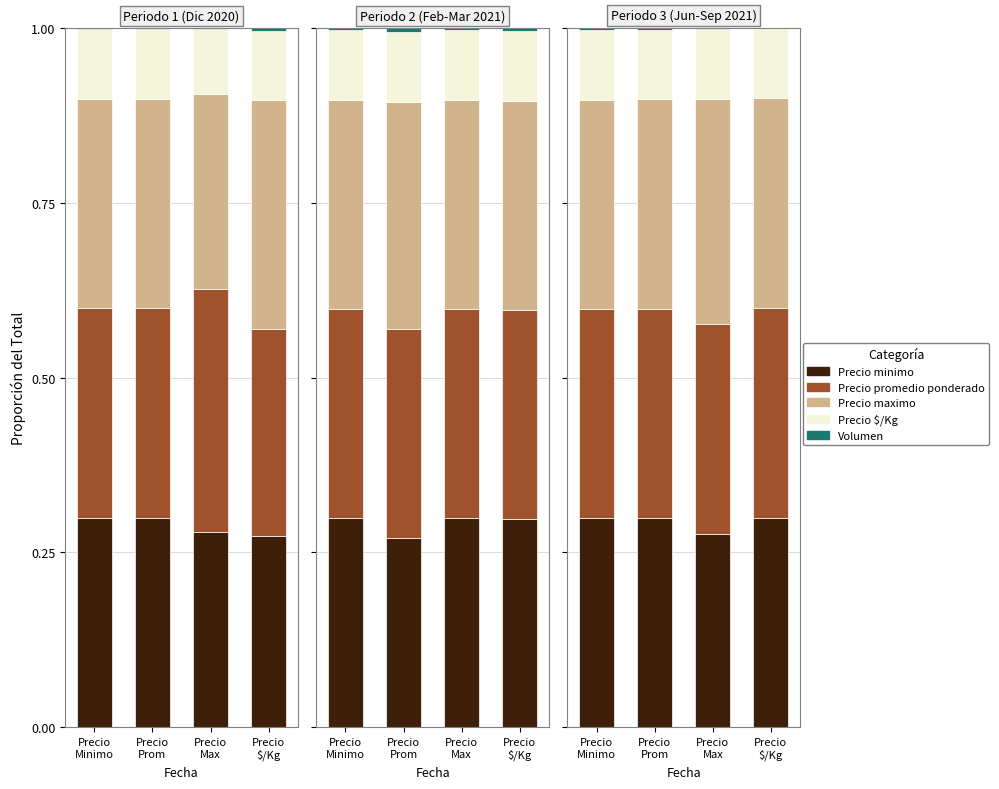

Which label corresponds to the smallest value in the chart?

Precio
$/Kg